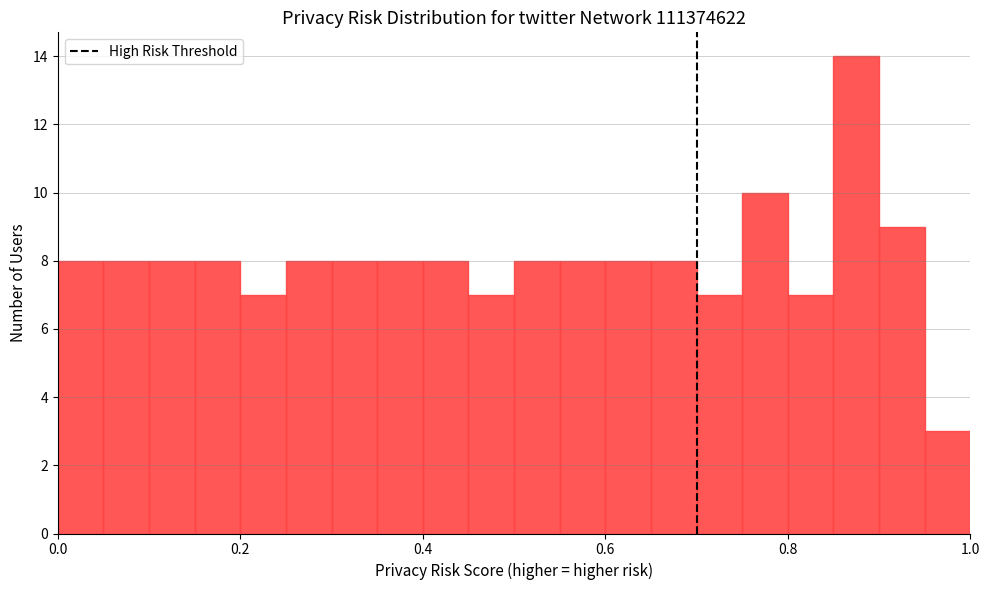

Around what value on the x-axis is the tallest bar? Give the approximate position of its centre, as read against the axis.

0.88